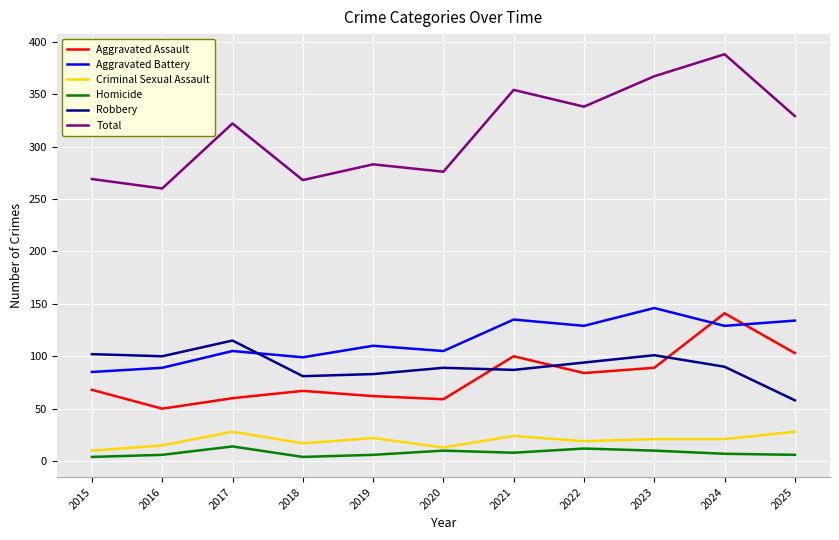

How many lines are shown in the chart?

6